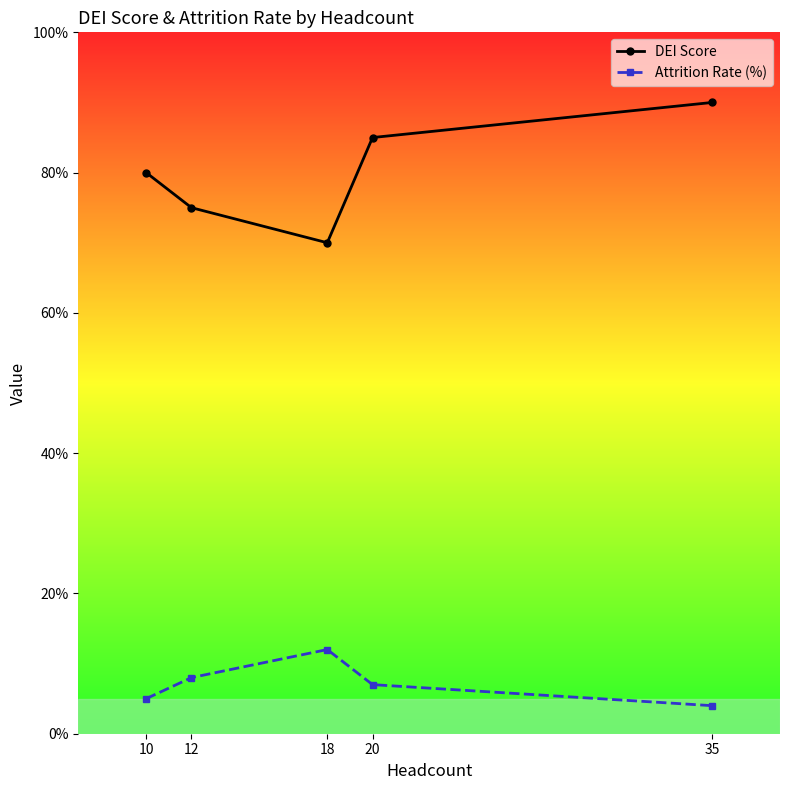

Which series changed the most between 10 and 12?

DEI Score